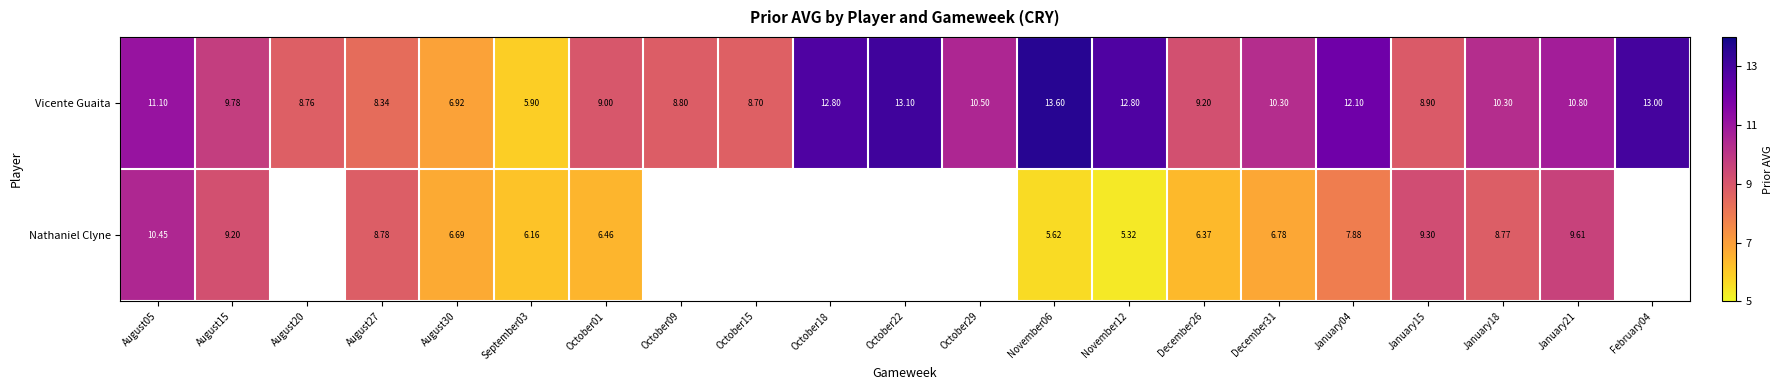

Which label corresponds to the largest value in the chart?

November06